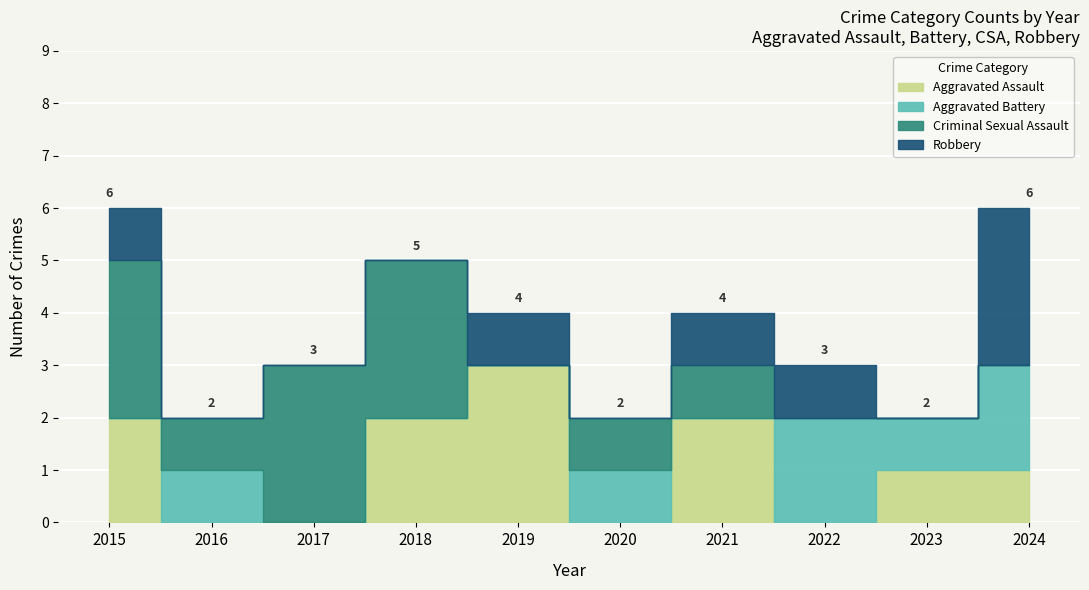

How many values in the Robbery series exceed 1?

1